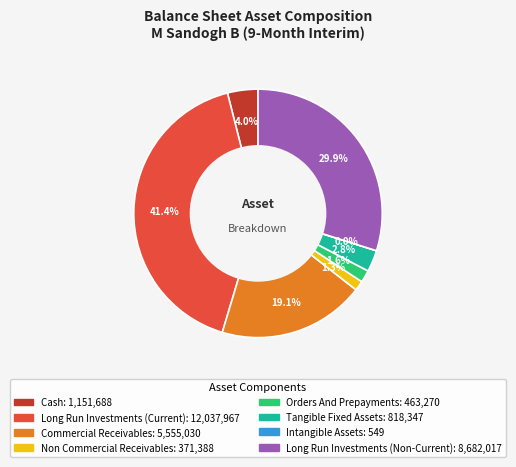

Does any single category account for the majority?

No